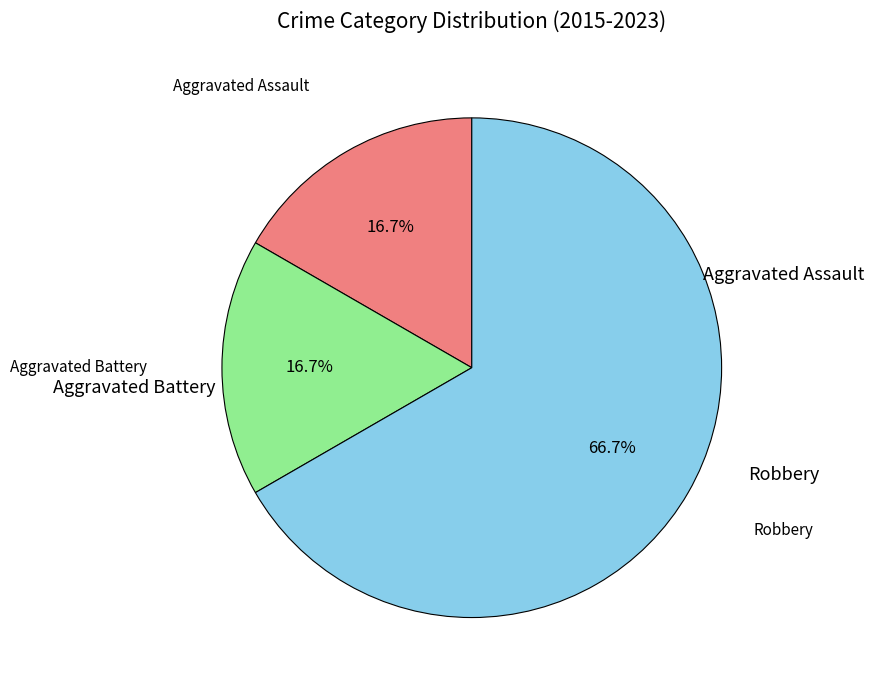

Does any single category account for the majority?

Yes